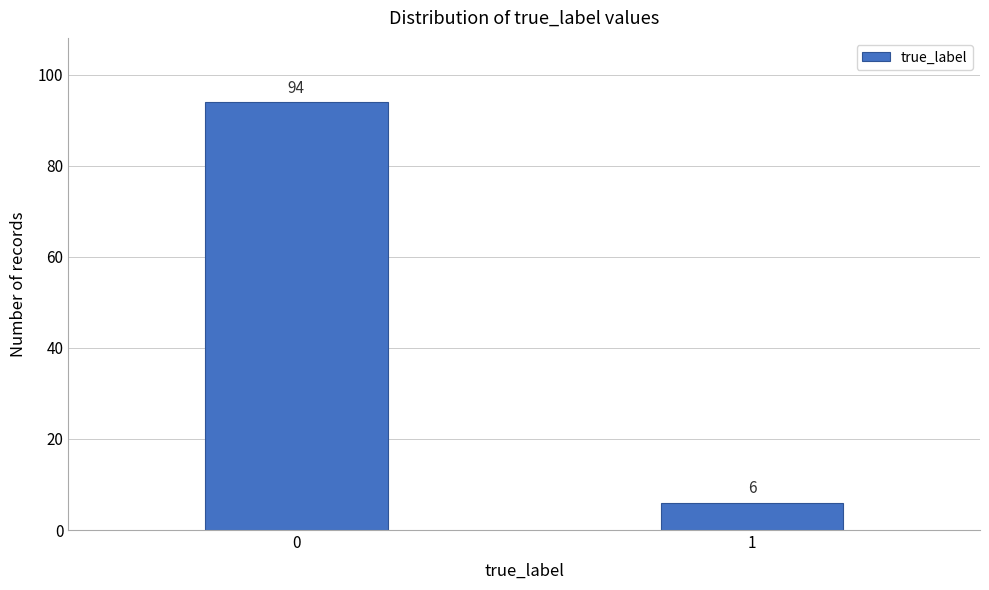

Reading right to left, transcribe all the data shown in this chart.

6	94